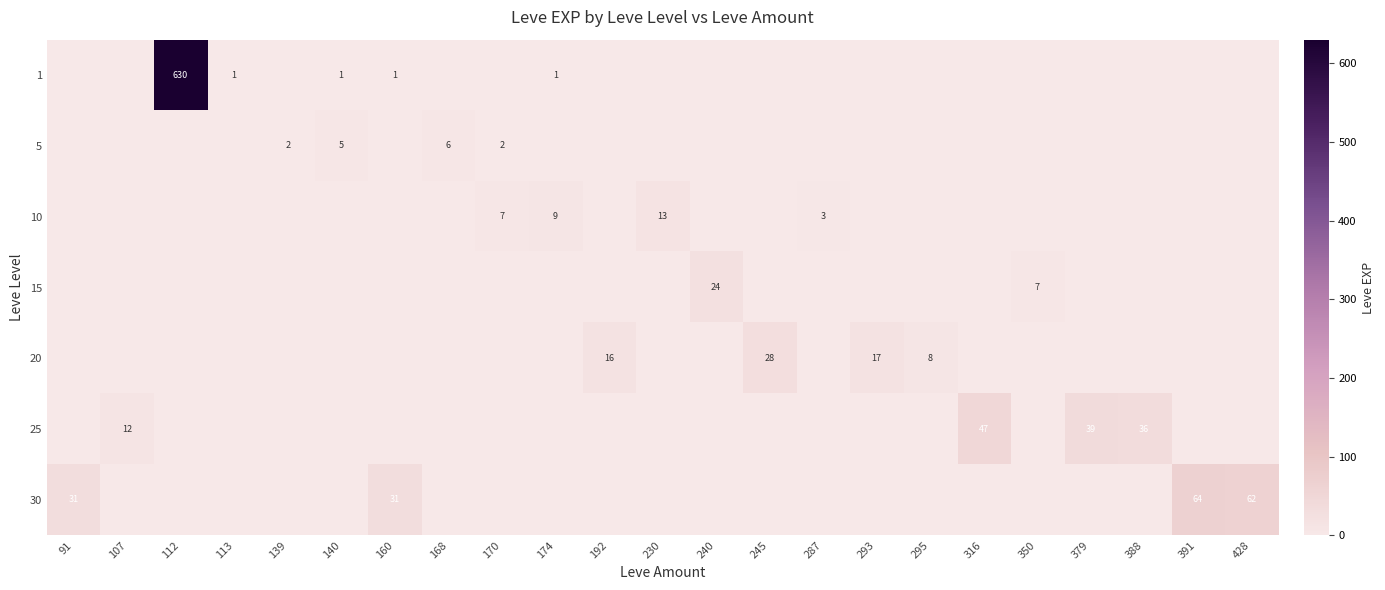

Which has a higher value, 170 or 245?

170